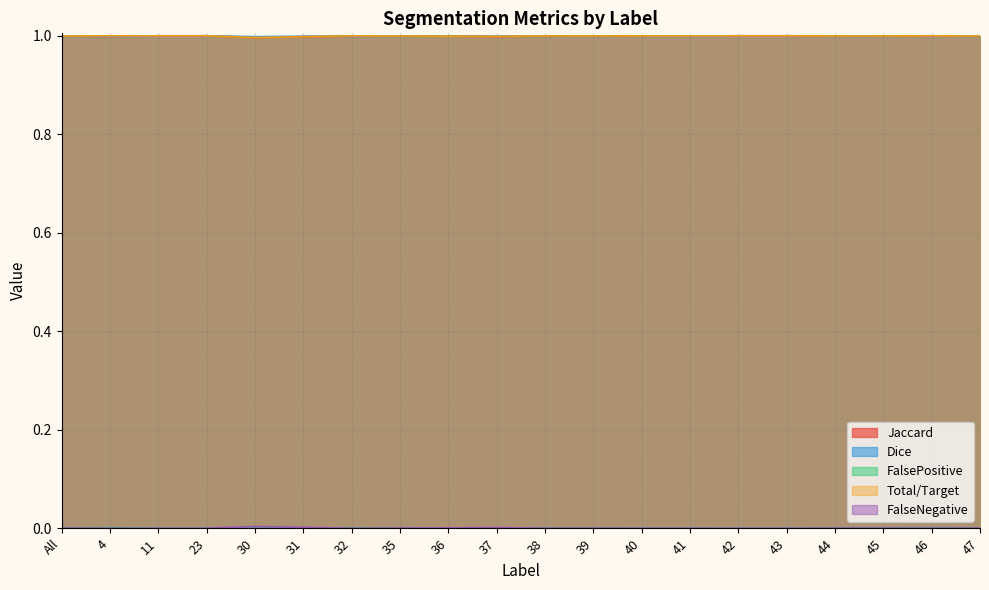

Reading right to left, list all the values displayed in this chart.

Jaccard: 47=1.0	46=1.0	45=1.0	44=1.0	43=1.0	42=1.0	41=1.0	40=1.0	39=1.0	38=1.0	37=1.0	36=1.0	35=1.0	32=1.0	31=1.0	30=1.0	23=1.0	11=1.0	4=1.0	All=1.0
Dice: 47=1.0	46=1.0	45=1.0	44=1.0	43=1.0	42=1.0	41=1.0	40=1.0	39=1.0	38=1.0	37=1.0	36=1.0	35=1.0	32=1.0	31=1.0	30=1.0	23=1.0	11=1.0	4=1.0	All=1.0
FalsePositive: 47=0.0	46=0.0	45=0.0	44=0.0	43=0.0	42=0.0	41=0.0	40=0.0	39=0.0	38=0.0	37=0.0	36=0.0	35=0.0	32=0.0	31=0.0	30=0.0	23=0.0	11=0.0	4=0.0	All=0.0
Total/Target: 47=1.0	46=1.0	45=1.0	44=1.0	43=1.0	42=1.0	41=1.0	40=1.0	39=1.0	38=1.0	37=1.0	36=1.0	35=1.0	32=1.0	31=1.0	30=1.0	23=1.0	11=1.0	4=1.0	All=1.0
FalseNegative: 47=0.0	46=0.0	45=0.0	44=0.0	43=0.0	42=0.0	41=0.0	40=0.0	39=0.0	38=0.0	37=0.0	36=0.0	35=0.0	32=0.0	31=0.0	30=0.0	23=0.0	11=0.0	4=0.0	All=0.0